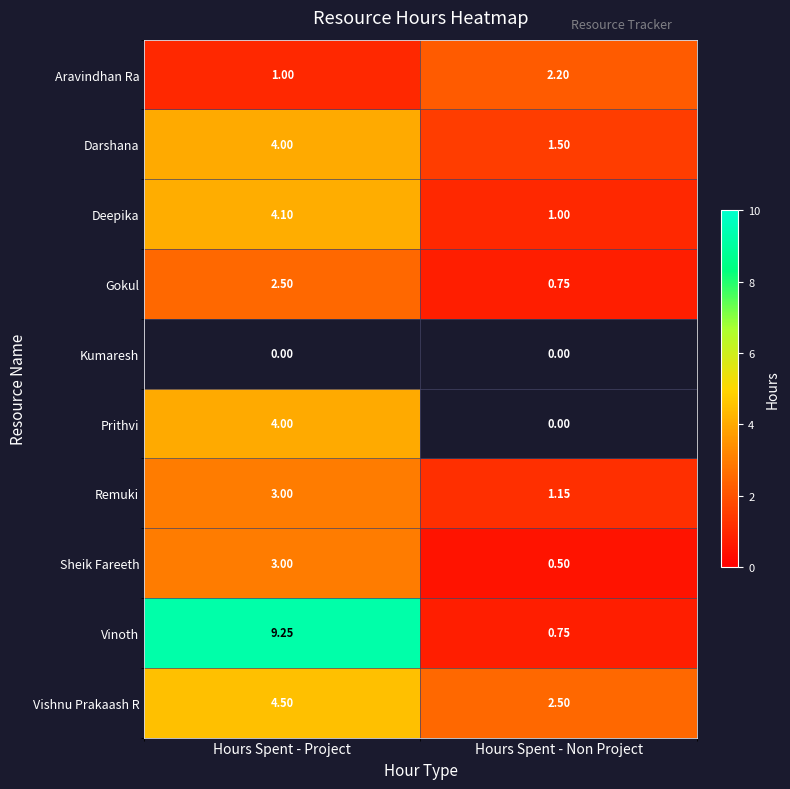

Between Hours Spent - Project and Hours Spent - Non Project, which is larger?

Hours Spent - Non Project